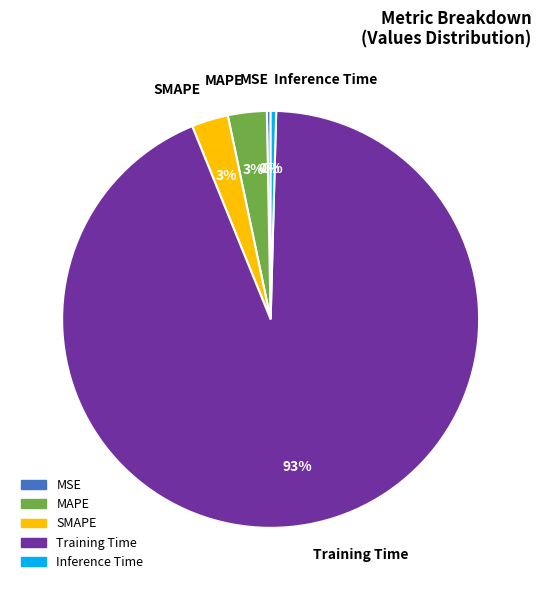

Count the number of slices in the pie.

5